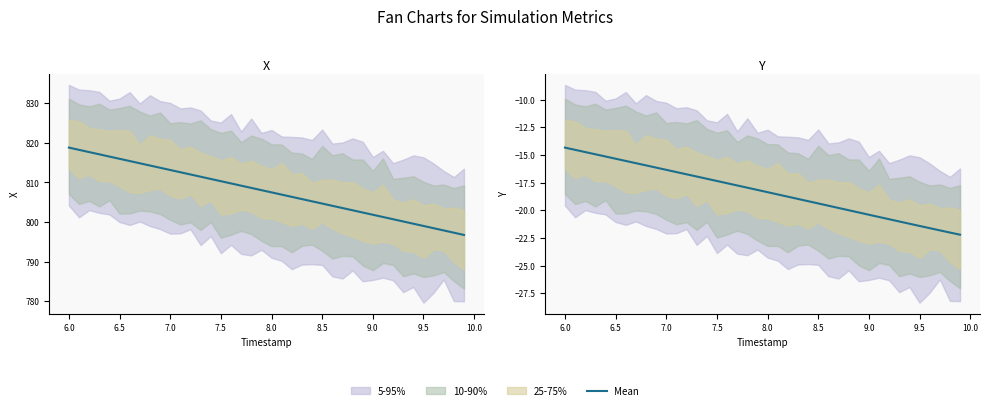

What is the smallest value displayed?

-22.2